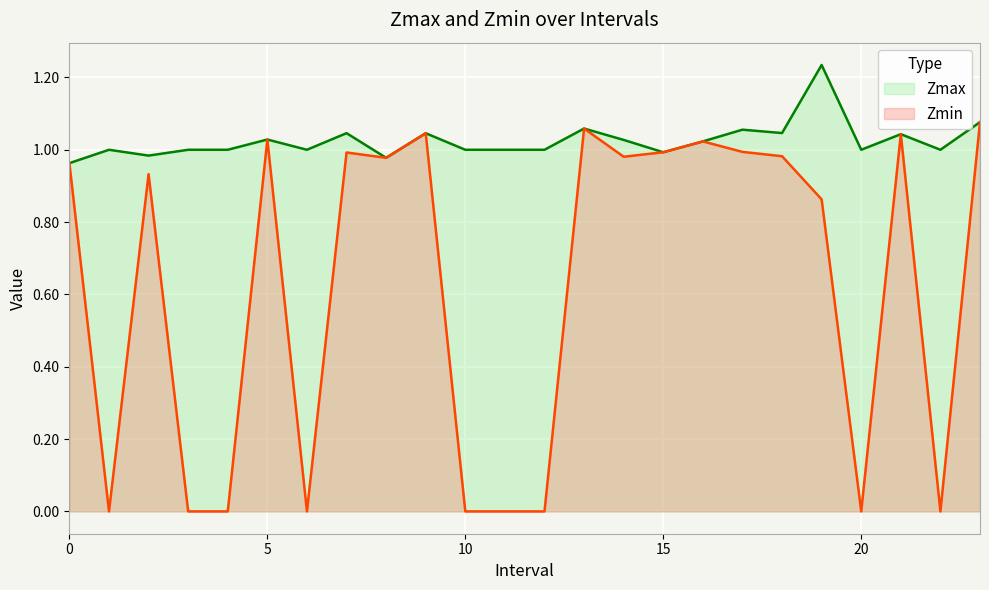

True or false: Zmin has a value of 1.0 at 5.

True